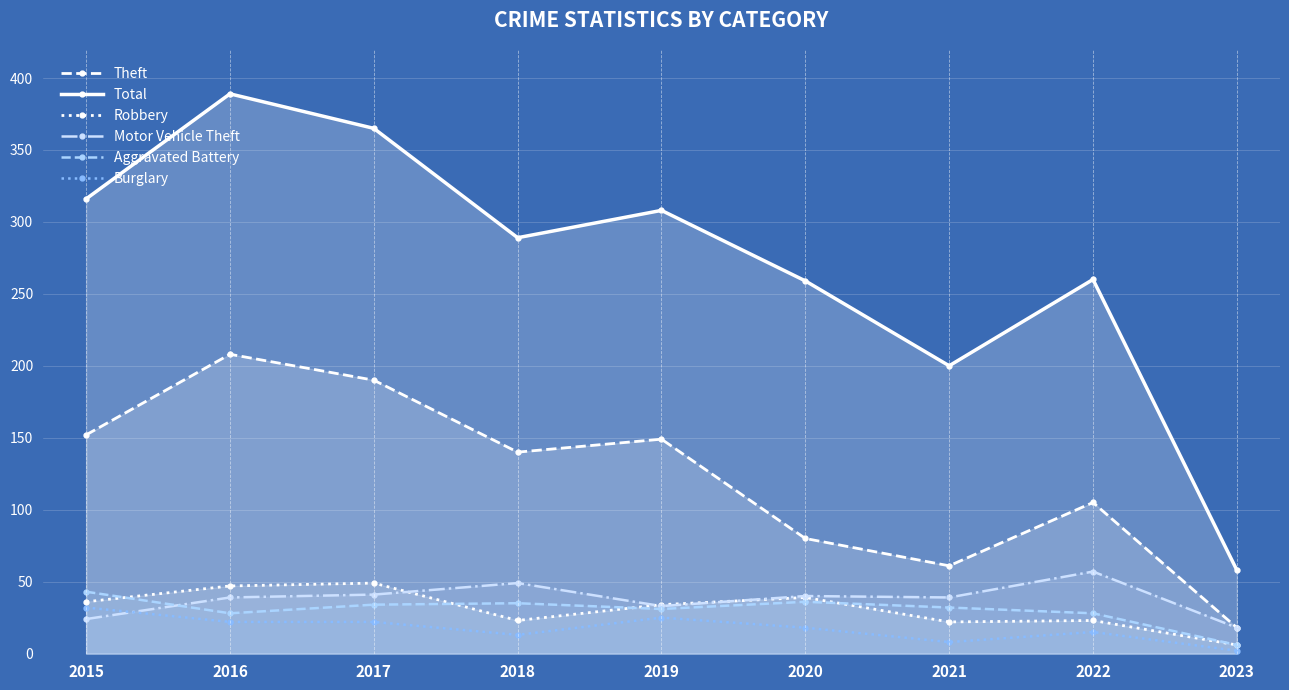

True or false: Robbery and Theft intersect in this chart.

False